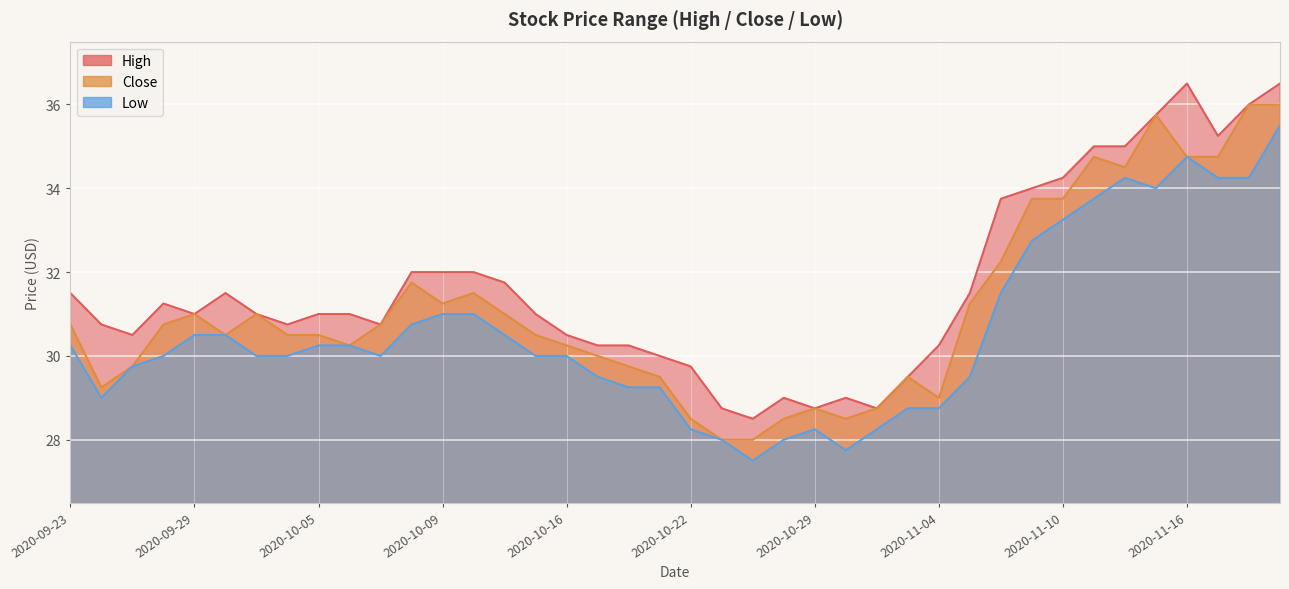

What is the total value across all series at 2020-11-03?

87.8